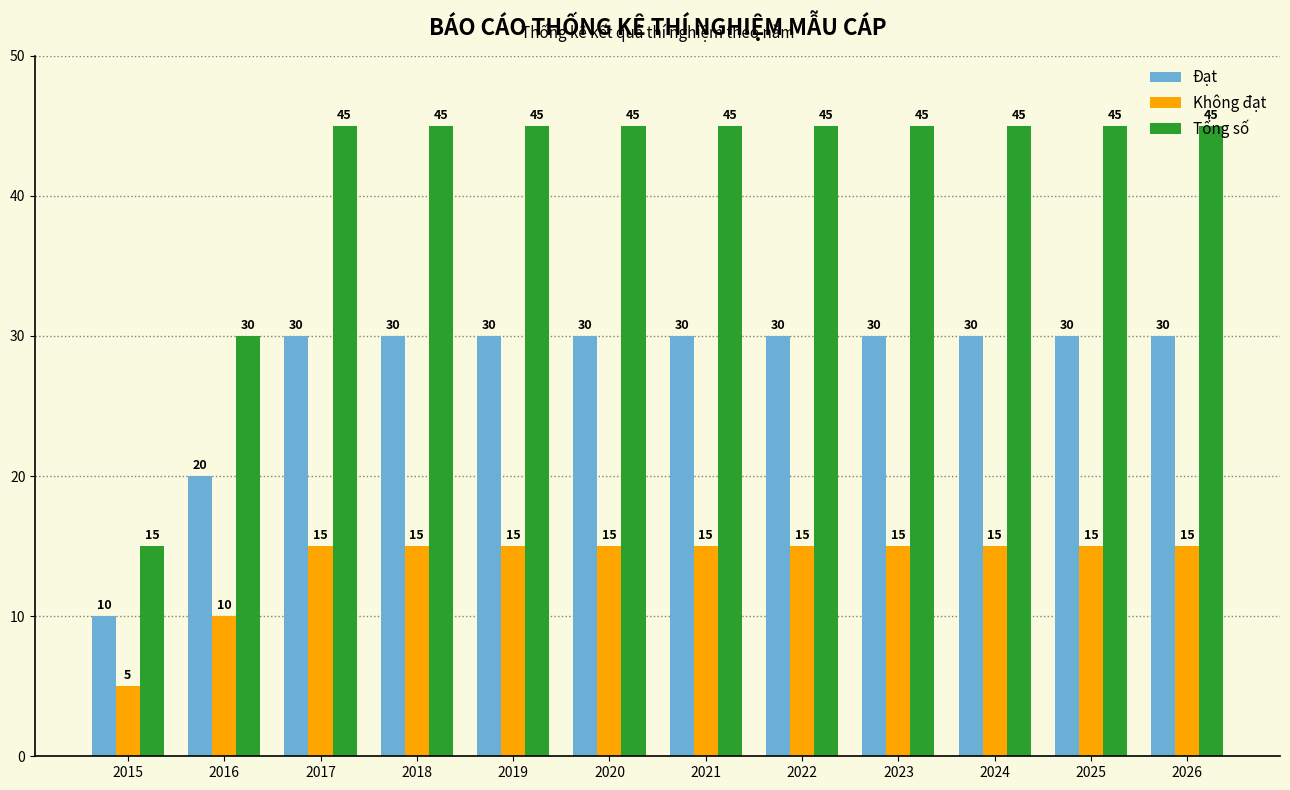

Rank the series by their maximum value, from lowest to highest.

Không đạt, Đạt, Tổng số